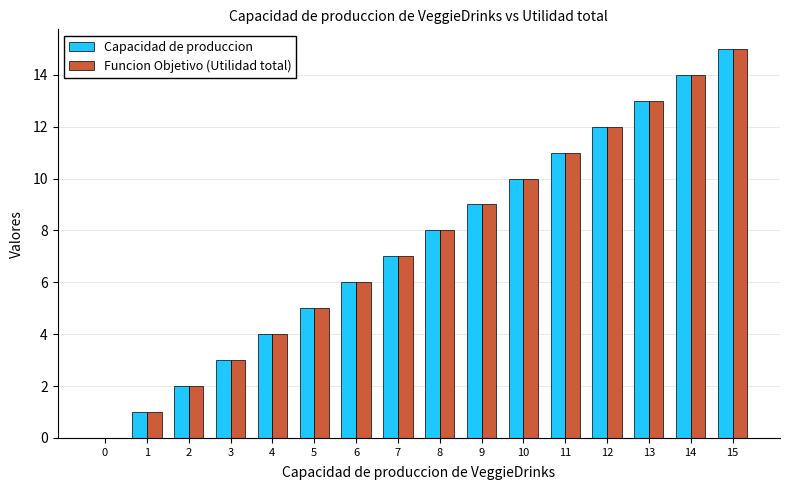

Is the value of Funcion Objetivo (Utilidad total) at 6 greater than the value of Capacidad de produccion at 5?

Yes